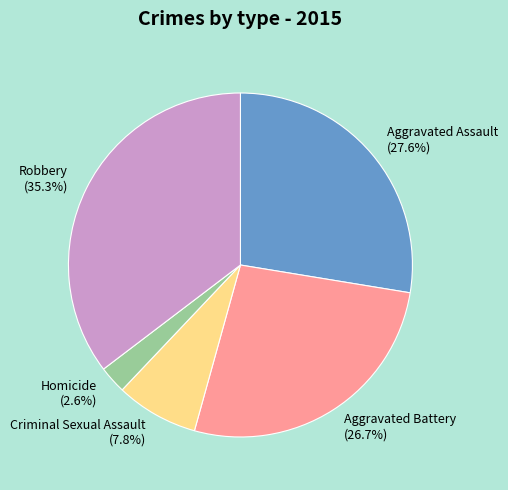

Does any single category account for the majority?

No